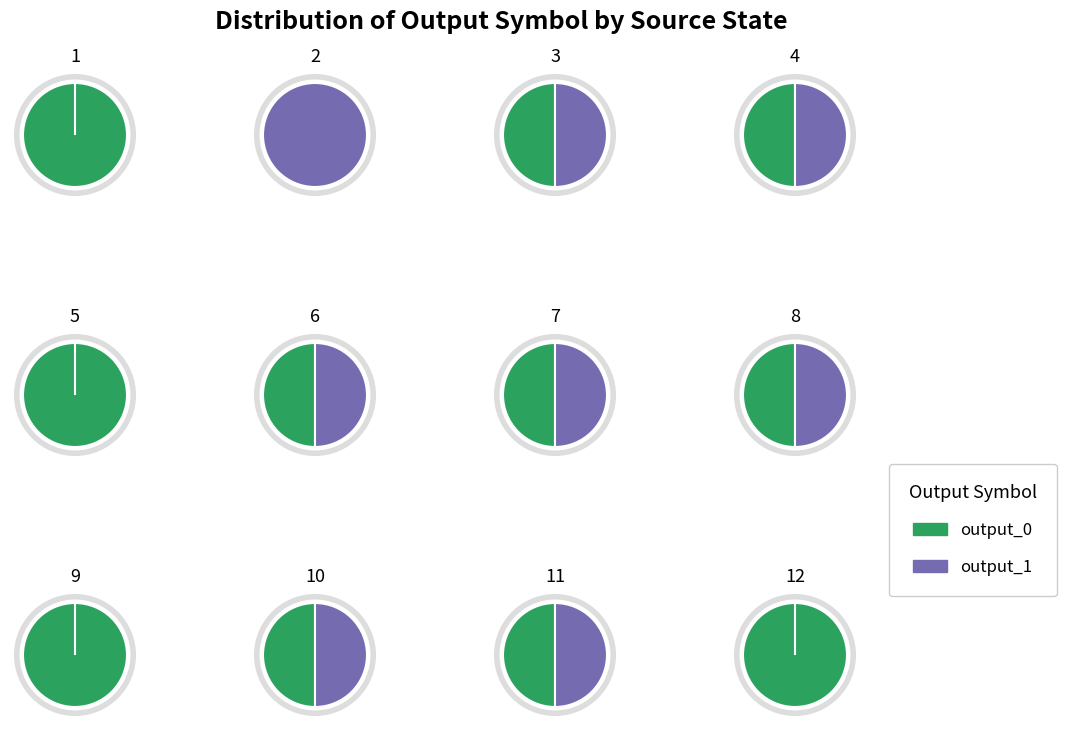

What percentage is NOT represented by 6?

90.9%